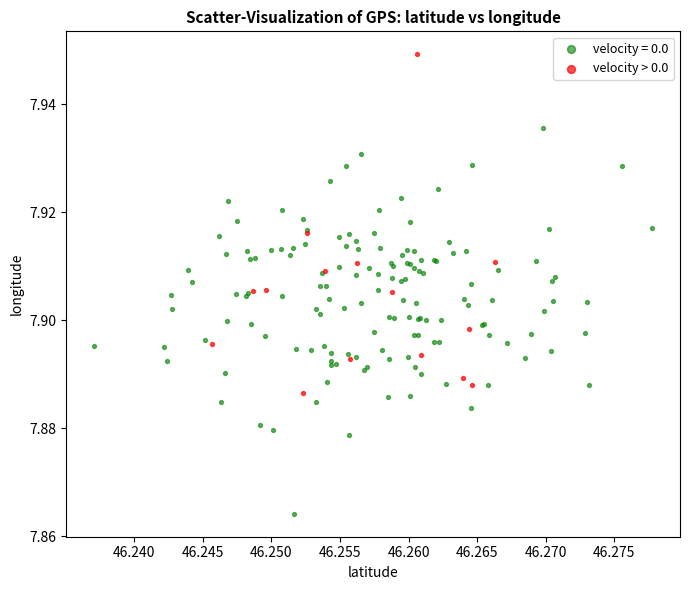

Which series has the largest Y range (max minus min)?

velocity = 0.0